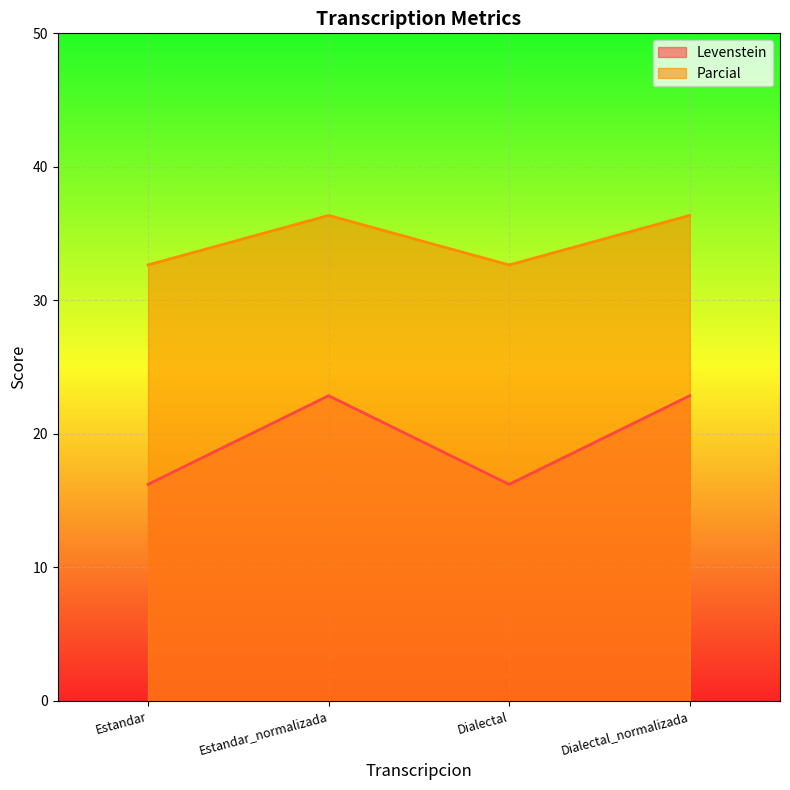

True or false: Levenstein and Parcial cross at least once.

False